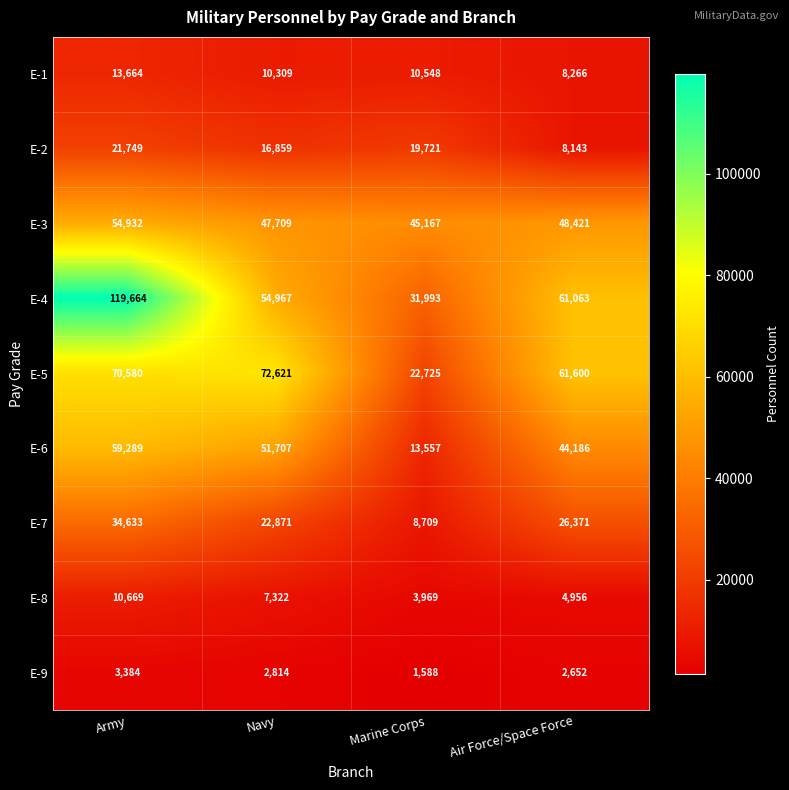

What is the maximum value shown in the chart?

119664